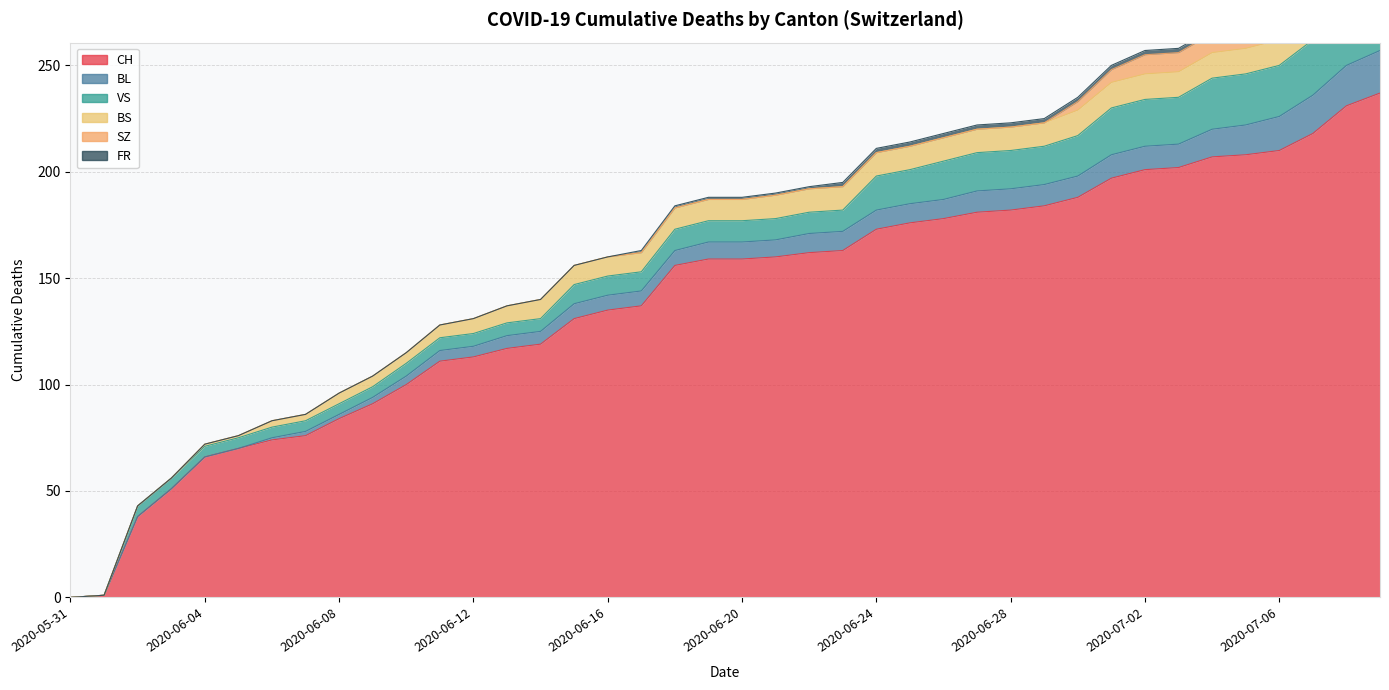

Reading left to right, what are all the values shown in this chart?

CH: 2020-05-31=0	2020-06-01=1	2020-06-02=38	2020-06-03=51	2020-06-04=66	2020-06-05=70	2020-06-06=74	2020-06-07=76	2020-06-08=84	2020-06-09=91	2020-06-10=100	2020-06-11=111	2020-06-12=113	2020-06-13=117	2020-06-14=119	2020-06-15=131	2020-06-16=135	2020-06-17=137	2020-06-18=156	2020-06-19=159	2020-06-20=159	2020-06-21=160	2020-06-22=162	2020-06-23=163	2020-06-24=173	2020-06-25=176	2020-06-26=178	2020-06-27=181	2020-06-28=182	2020-06-29=184	2020-06-30=188	2020-07-01=197	2020-07-02=201	2020-07-03=202	2020-07-04=207	2020-07-05=208	2020-07-06=210	2020-07-07=218	2020-07-08=231	2020-07-09=237
BL: 2020-05-31=0	2020-06-01=0	2020-06-02=0	2020-06-03=0	2020-06-04=0	2020-06-05=0	2020-06-06=1	2020-06-07=2	2020-06-08=2	2020-06-09=3	2020-06-10=4	2020-06-11=5	2020-06-12=5	2020-06-13=6	2020-06-14=6	2020-06-15=7	2020-06-16=7	2020-06-17=7	2020-06-18=7	2020-06-19=8	2020-06-20=8	2020-06-21=8	2020-06-22=9	2020-06-23=9	2020-06-24=9	2020-06-25=9	2020-06-26=9	2020-06-27=10	2020-06-28=10	2020-06-29=10	2020-06-30=10	2020-07-01=11	2020-07-02=11	2020-07-03=11	2020-07-04=13	2020-07-05=14	2020-07-06=16	2020-07-07=18	2020-07-08=19	2020-07-09=20
VS: 2020-05-31=0	2020-06-01=0	2020-06-02=5	2020-06-03=5	2020-06-04=5	2020-06-05=5	2020-06-06=5	2020-06-07=5	2020-06-08=5	2020-06-09=5	2020-06-10=6	2020-06-11=6	2020-06-12=6	2020-06-13=6	2020-06-14=6	2020-06-15=9	2020-06-16=9	2020-06-17=9	2020-06-18=10	2020-06-19=10	2020-06-20=10	2020-06-21=10	2020-06-22=10	2020-06-23=10	2020-06-24=16	2020-06-25=16	2020-06-26=18	2020-06-27=18	2020-06-28=18	2020-06-29=18	2020-06-30=19	2020-07-01=22	2020-07-02=22	2020-07-03=22	2020-07-04=24	2020-07-05=24	2020-07-06=24	2020-07-07=26	2020-07-08=29	2020-07-09=31
BS: 2020-05-31=0	2020-06-01=0	2020-06-02=0	2020-06-03=0	2020-06-04=1	2020-06-05=1	2020-06-06=3	2020-06-07=3	2020-06-08=5	2020-06-09=5	2020-06-10=5	2020-06-11=6	2020-06-12=7	2020-06-13=8	2020-06-14=9	2020-06-15=9	2020-06-16=9	2020-06-17=9	2020-06-18=10	2020-06-19=10	2020-06-20=10	2020-06-21=11	2020-06-22=11	2020-06-23=11	2020-06-24=11	2020-06-25=11	2020-06-26=11	2020-06-27=11	2020-06-28=11	2020-06-29=11	2020-06-30=12	2020-07-01=12	2020-07-02=12	2020-07-03=12	2020-07-04=12	2020-07-05=12	2020-07-06=12	2020-07-07=12	2020-07-08=12	2020-07-09=12
SZ: 2020-05-31=0	2020-06-01=0	2020-06-02=0	2020-06-03=0	2020-06-04=0	2020-06-05=0	2020-06-06=0	2020-06-07=0	2020-06-08=0	2020-06-09=0	2020-06-10=0	2020-06-11=0	2020-06-12=0	2020-06-13=0	2020-06-14=0	2020-06-15=0	2020-06-16=0	2020-06-17=0	2020-06-18=0	2020-06-19=0	2020-06-20=0	2020-06-21=0	2020-06-22=0	2020-06-23=0	2020-06-24=0	2020-06-25=0	2020-06-26=0	2020-06-27=0	2020-06-28=0	2020-06-29=0	2020-06-30=4	2020-07-01=6	2020-07-02=9	2020-07-03=9	2020-07-04=9	2020-07-05=9	2020-07-06=9	2020-07-07=9	2020-07-08=17	2020-07-09=17
FR: 2020-05-31=0	2020-06-01=0	2020-06-02=0	2020-06-03=0	2020-06-04=0	2020-06-05=0	2020-06-06=0	2020-06-07=0	2020-06-08=0	2020-06-09=0	2020-06-10=0	2020-06-11=0	2020-06-12=0	2020-06-13=0	2020-06-14=0	2020-06-15=0	2020-06-16=0	2020-06-17=1	2020-06-18=1	2020-06-19=1	2020-06-20=1	2020-06-21=1	2020-06-22=1	2020-06-23=2	2020-06-24=2	2020-06-25=2	2020-06-26=2	2020-06-27=2	2020-06-28=2	2020-06-29=2	2020-06-30=2	2020-07-01=2	2020-07-02=2	2020-07-03=2	2020-07-04=2	2020-07-05=2	2020-07-06=2	2020-07-07=2	2020-07-08=2	2020-07-09=2